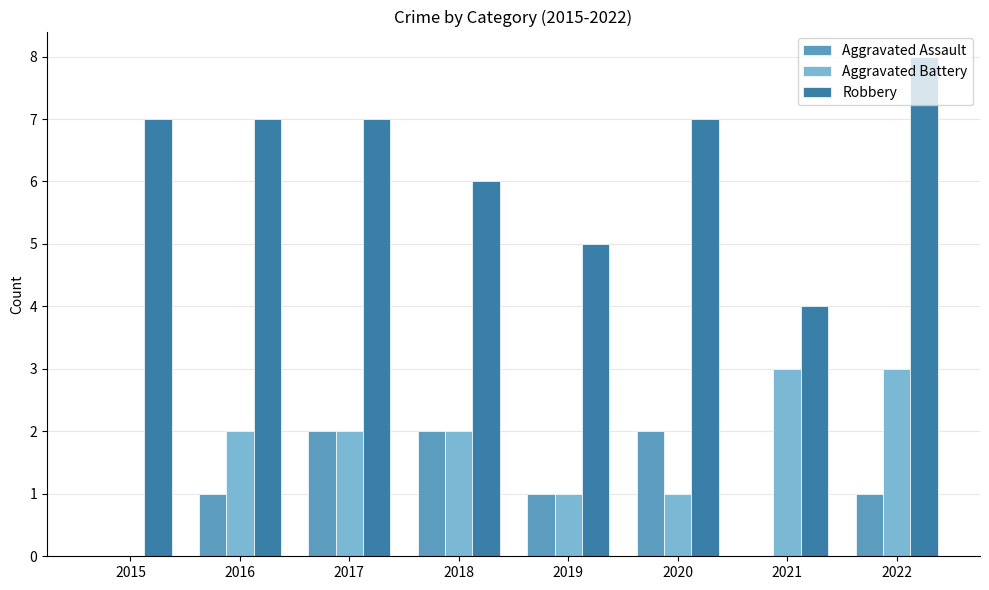

What is the sum of the Robbery values at 2021 and 2015?

11